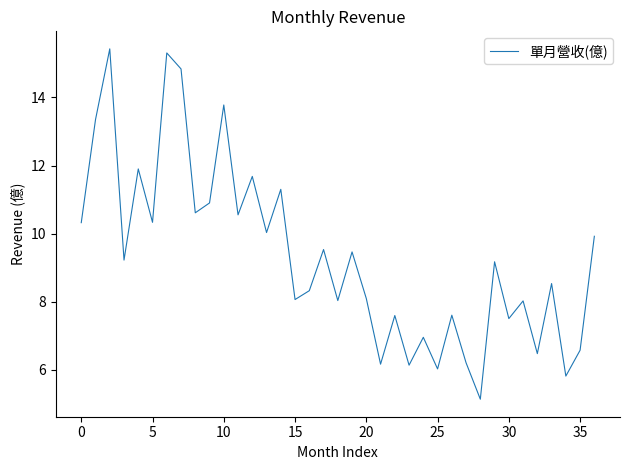

How many values are below 9?

18